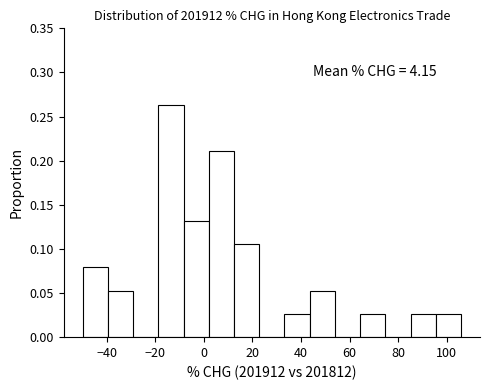

Which range on the x-axis has the tallest bar?

-18 to -8